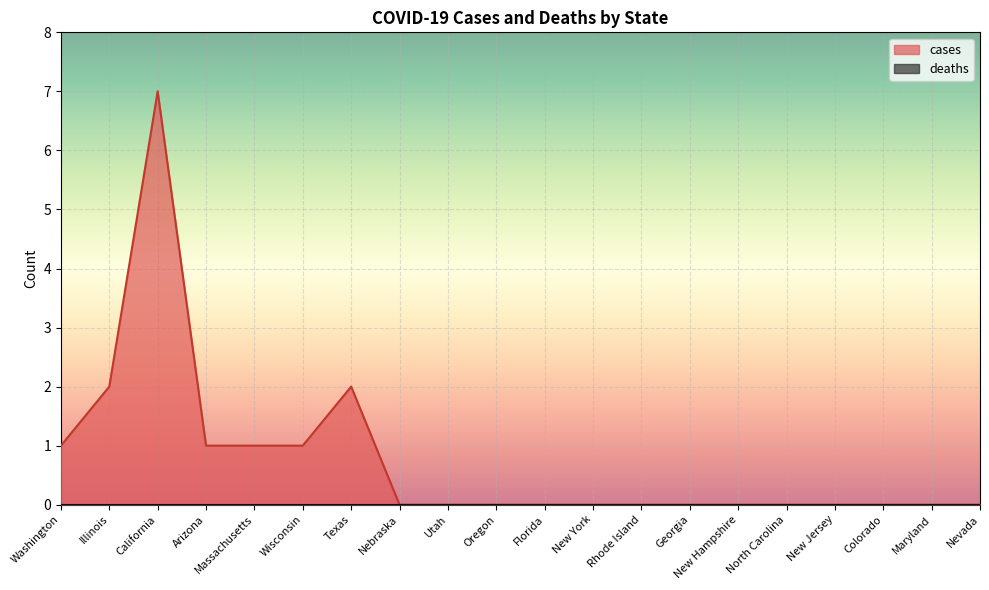

How many categories are shown in the chart?

20